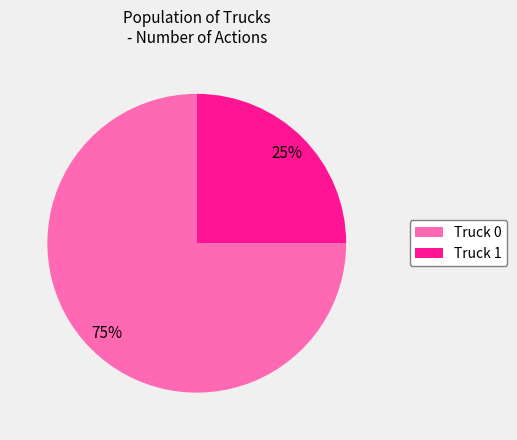

Is there any slice that represents more than half of the pie?

Yes